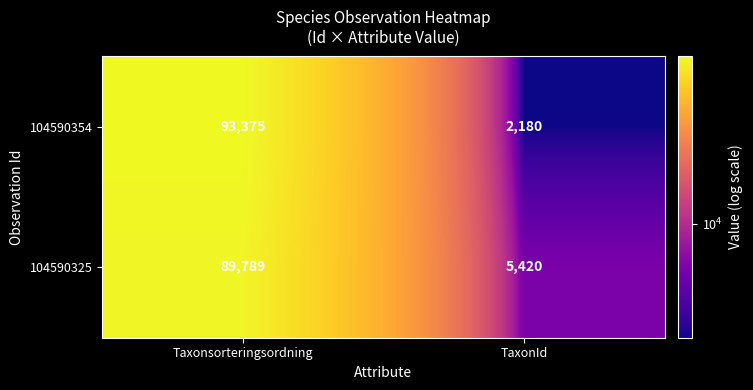

List the labels in order of 104590354 value, smallest first.

TaxonId, Taxonsorteringsordning